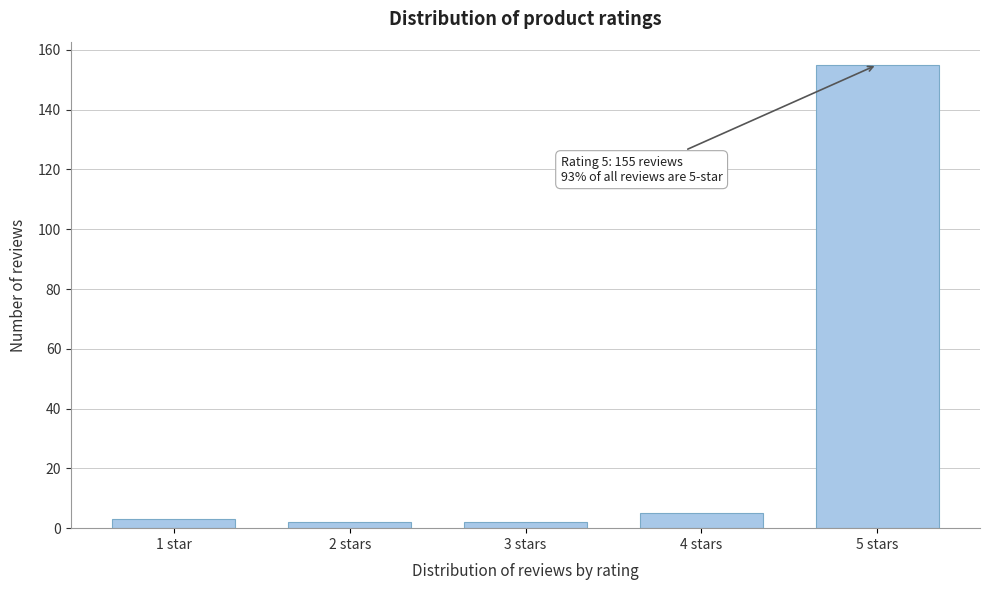

Reading left to right, what are all the values shown in this chart?

3	2	2	5	155